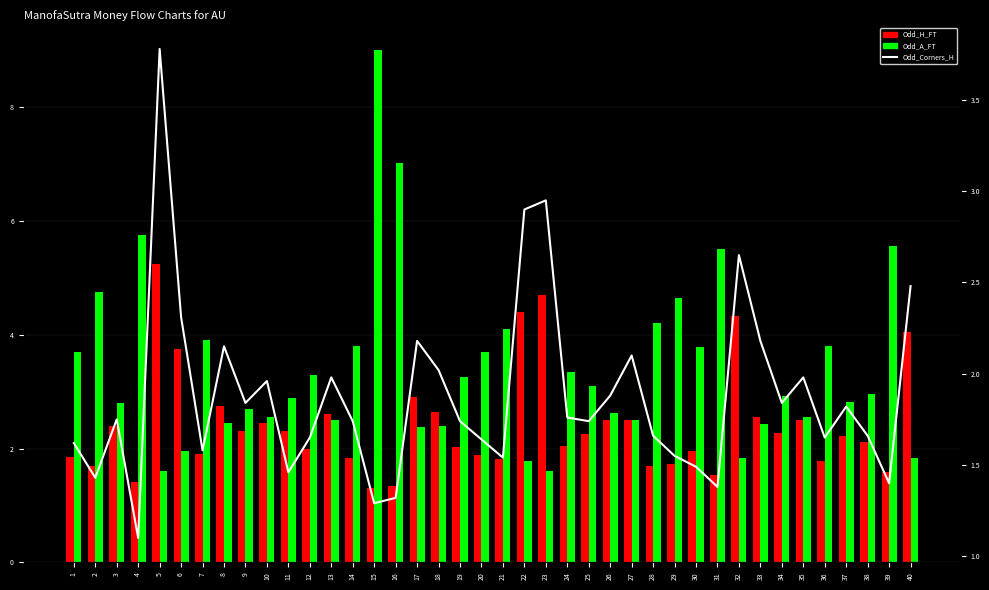

What is the sum of all Odd_Corners_H values?

75.2